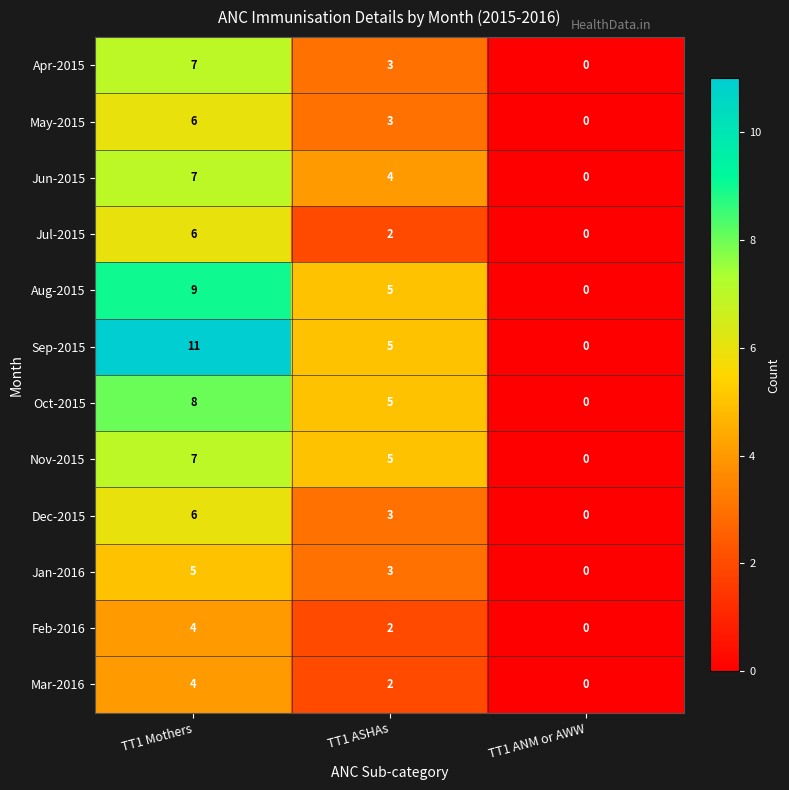

The Jun-2015 series shows 4 at TT1 Mothers. True or false?

False